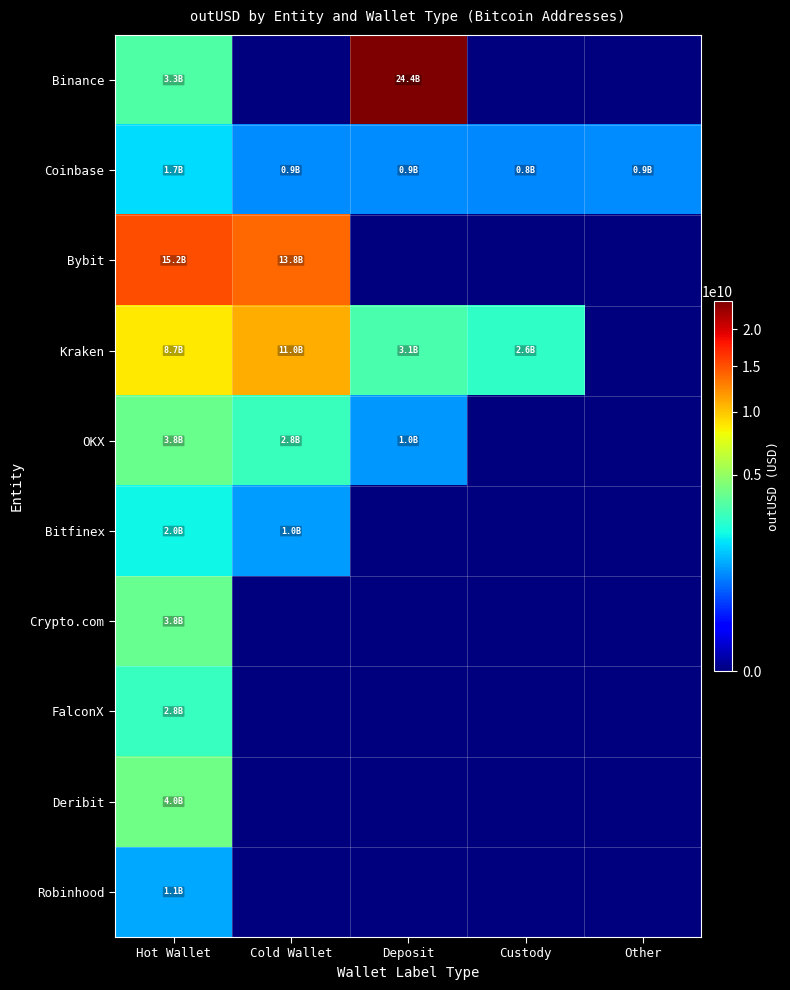

Reading right to left, extract all data points from this chart.

Binance: Other=0.0	Custody=0.0	Deposit=24407051386.1	Cold Wallet=0.0	Hot Wallet=3259468128.0
Coinbase: Other=870050816.0	Custody=829414592.0	Deposit=863270528.0	Cold Wallet=860444224.0	Hot Wallet=1681092762.6
Bybit: Other=0.0	Custody=0.0	Deposit=0.0	Cold Wallet=13835549161.8	Hot Wallet=15181563947.0
Kraken: Other=0.0	Custody=2605810454.0	Deposit=3130391992.5	Cold Wallet=10968793703.9	Hot Wallet=8703397901.8
OKX: Other=0.0	Custody=0.0	Deposit=981621205.4	Cold Wallet=2808860176.9	Hot Wallet=3835195852.8
Bitfinex: Other=0.0	Custody=0.0	Deposit=0.0	Cold Wallet=1022280000.0	Hot Wallet=2019427054.8
Crypto.com: Other=0.0	Custody=0.0	Deposit=0.0	Cold Wallet=0.0	Hot Wallet=3764067812.6
FalconX: Other=0.0	Custody=0.0	Deposit=0.0	Cold Wallet=0.0	Hot Wallet=2753390929.6
Deribit: Other=0.0	Custody=0.0	Deposit=0.0	Cold Wallet=0.0	Hot Wallet=4015443876.2
Robinhood: Other=0.0	Custody=0.0	Deposit=0.0	Cold Wallet=0.0	Hot Wallet=1100799883.2